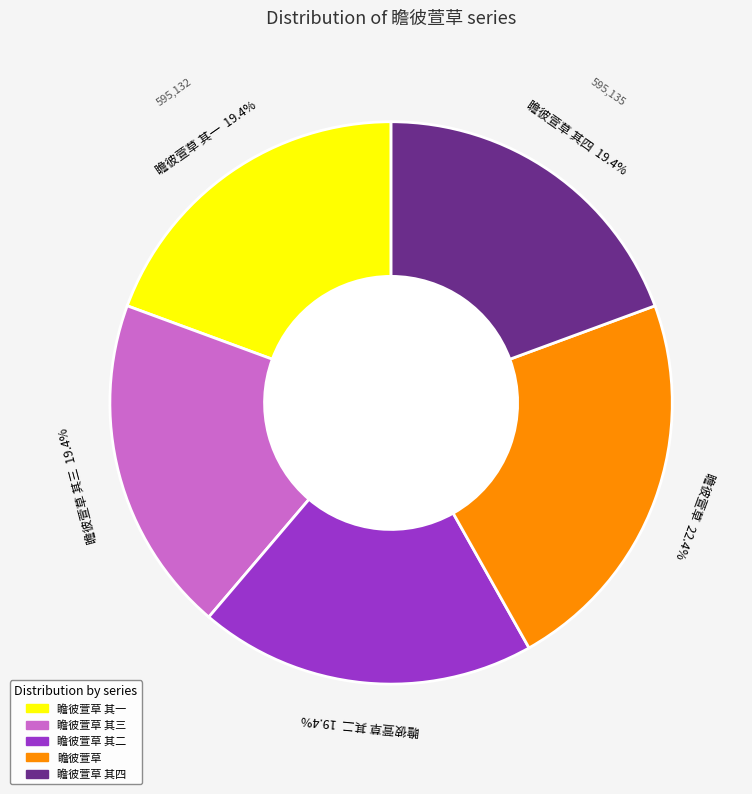

Is there a majority slice in this chart?

No